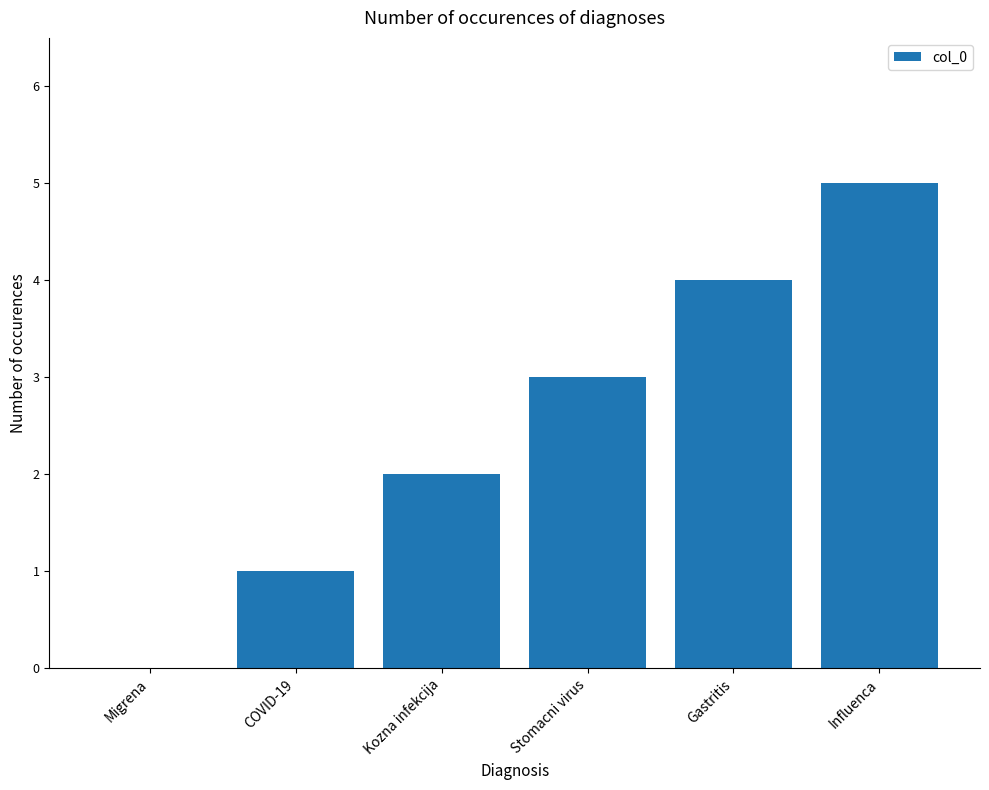

Which label corresponds to the largest value in the chart?

Influenca